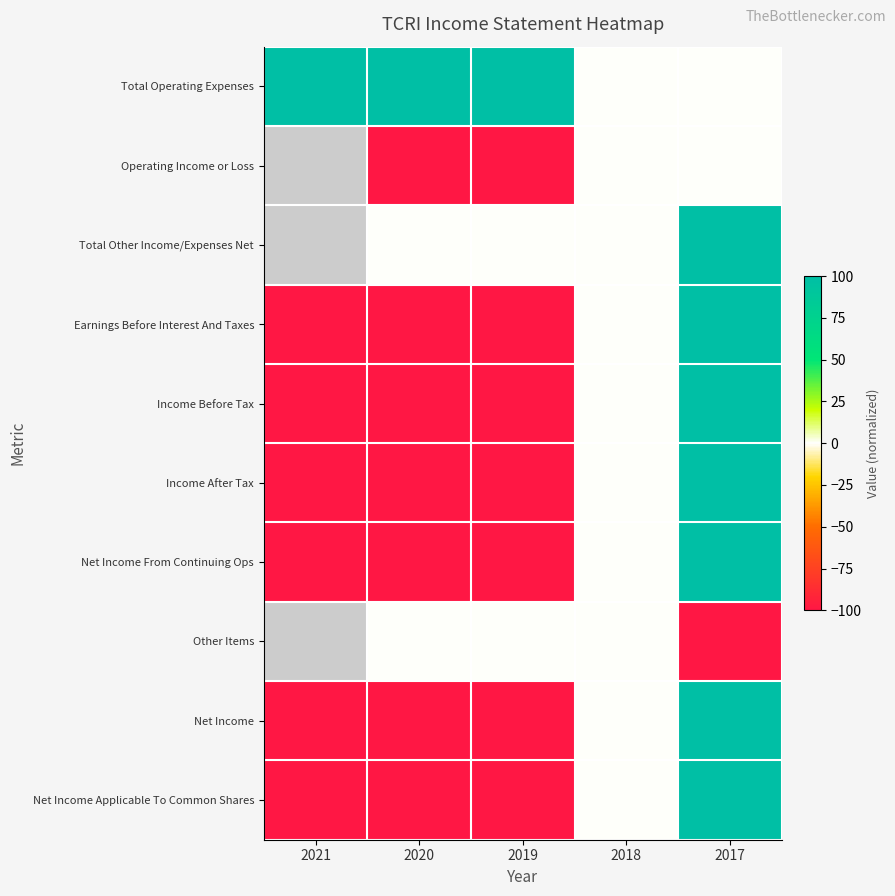

Between 2021 and 2017, which is larger?

2021